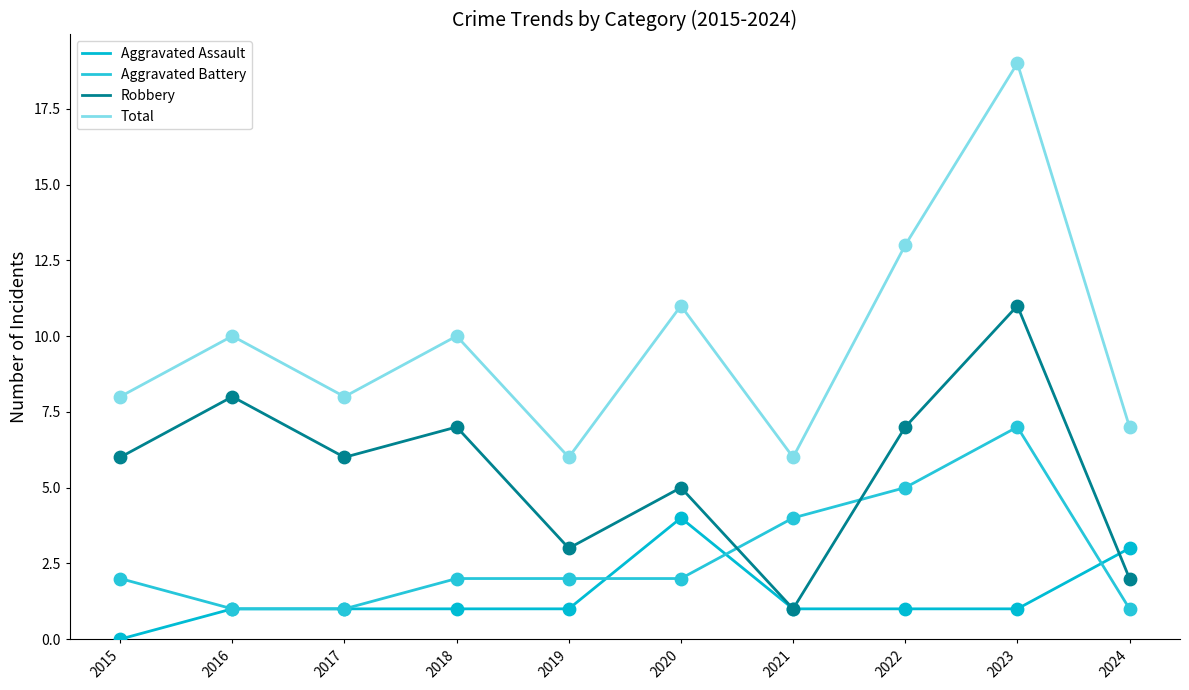

At how many categories does at least one series exceed 11?

2